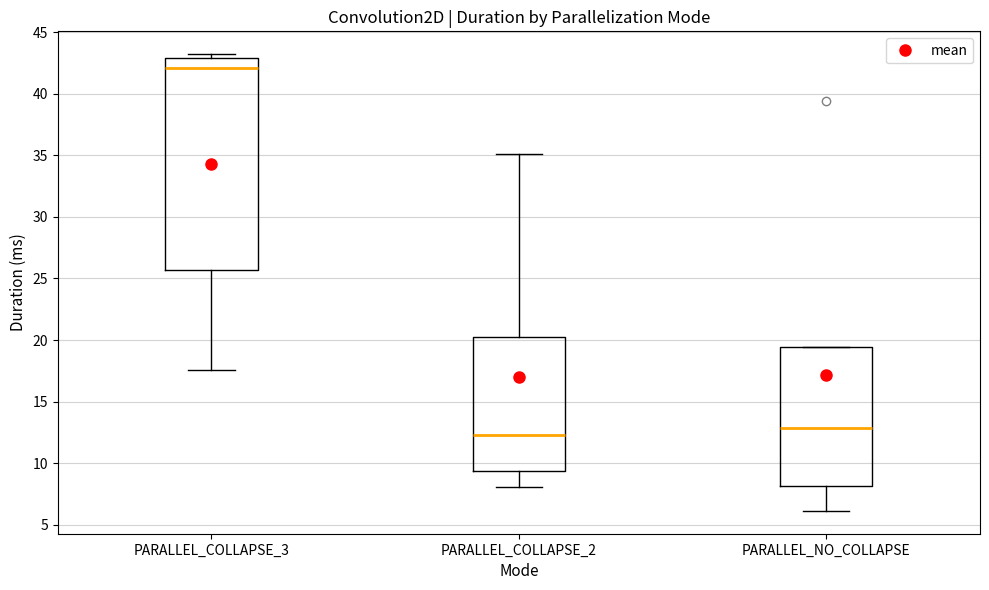

Comparing the boxes themselves (not the whiskers), which one is the tallest?

PARALLEL_COLLAPSE_3